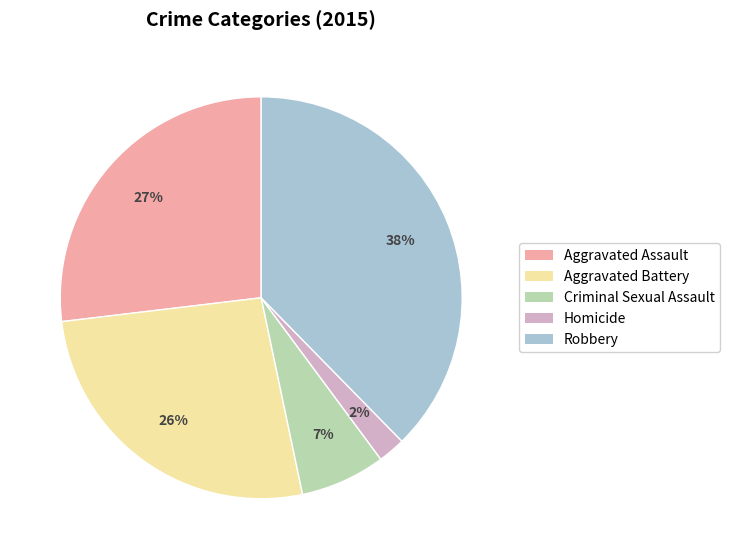

What is the smallest slice in the pie chart?

Homicide